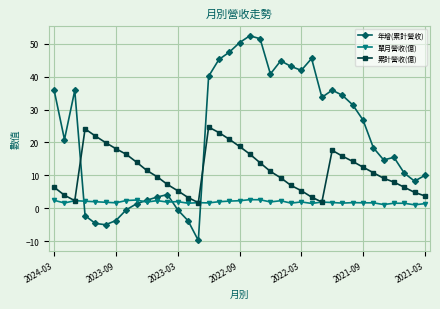

True or false: 累計營收(億) has more than 0 interior local peaks.

True